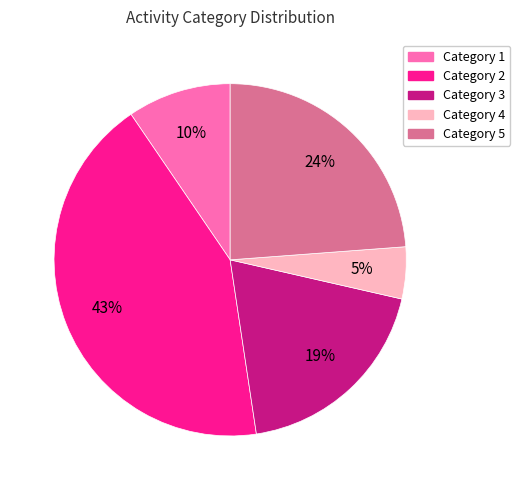

Is there any slice that represents more than half of the pie?

No